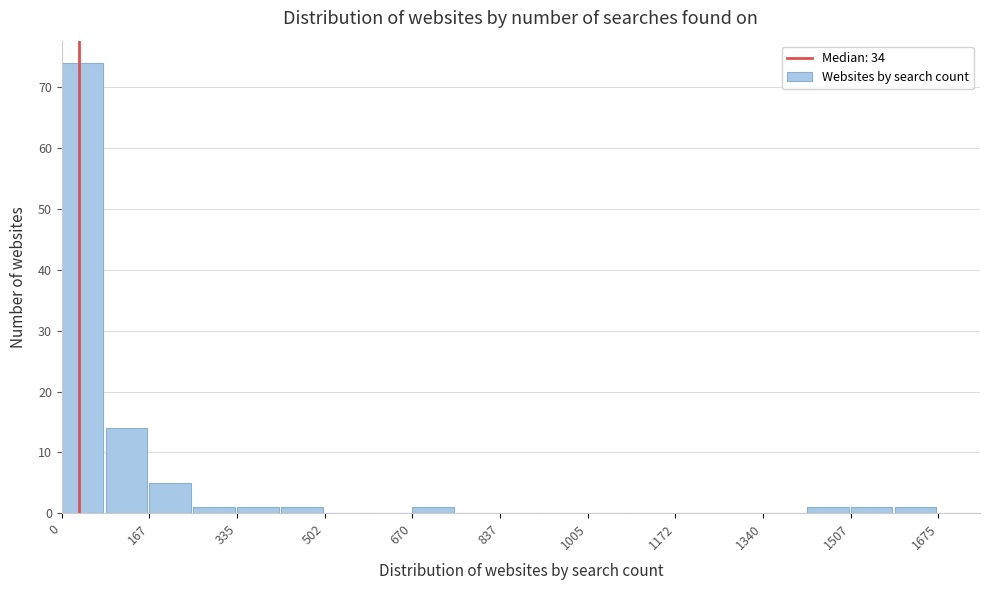

Reading left to right, list every bar in this chart as the range it spans on the x-axis followed by its height. Neither the bar edges nor the heights are printed on the chart, so give them approximately, as read against the axes.

0 to 80: 74
80 to 160: 14
160 to 260: 5
260 to 340: 1
340 to 420: 1
420 to 500: 1
500 to 580: 0
580 to 680: 0
680 to 760: 1
760 to 840: 0
840 to 920: 0
920 to 1000: 0
1000 to 1080: 0
1080 to 1180: 0
1180 to 1260: 0
1260 to 1340: 0
1340 to 1420: 0
1420 to 1500: 1
1500 to 1600: 1
1600 to 1680: 1